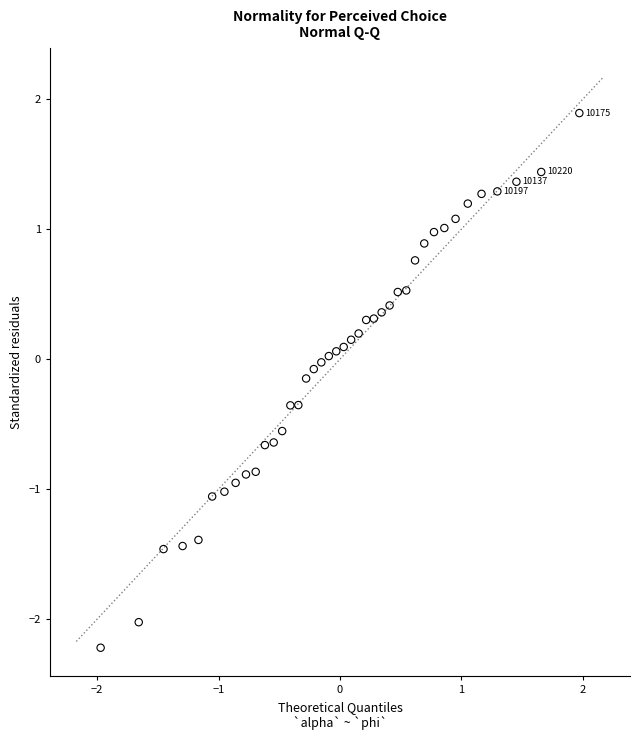

What is the range of Y values (max minus min)?

4.1